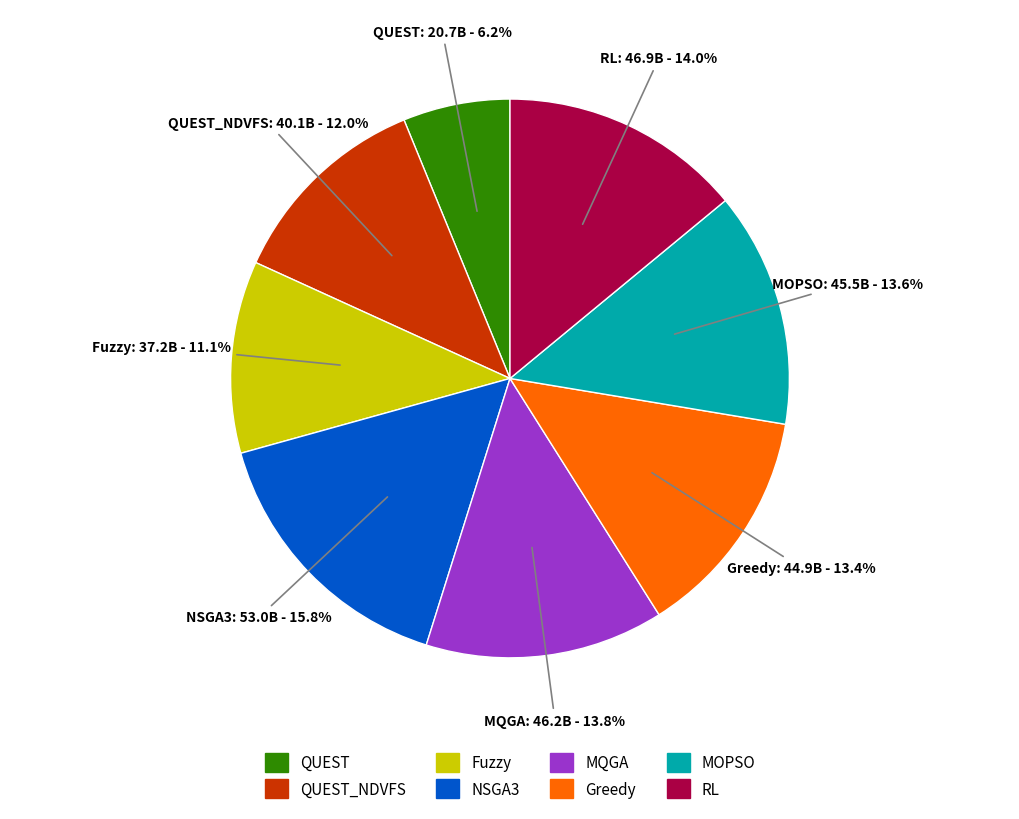

Is Greedy the majority of the pie?

No